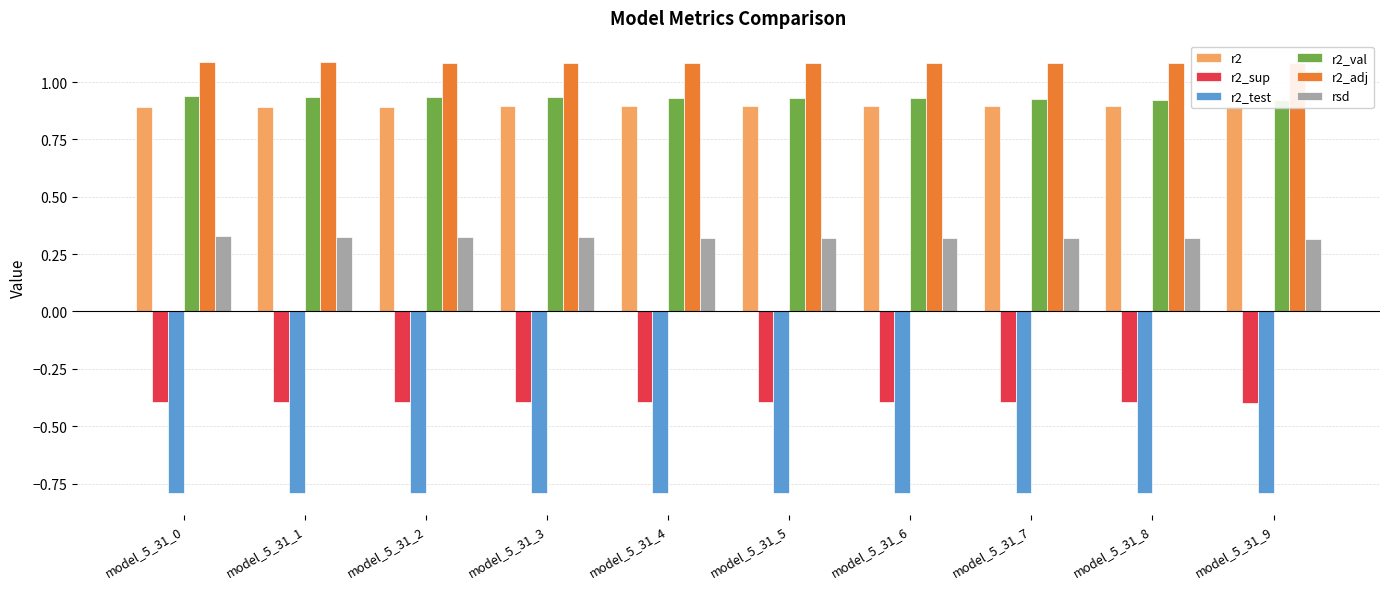

True or false: r2_test has a value of -0.4 at model_5_31_7.

False